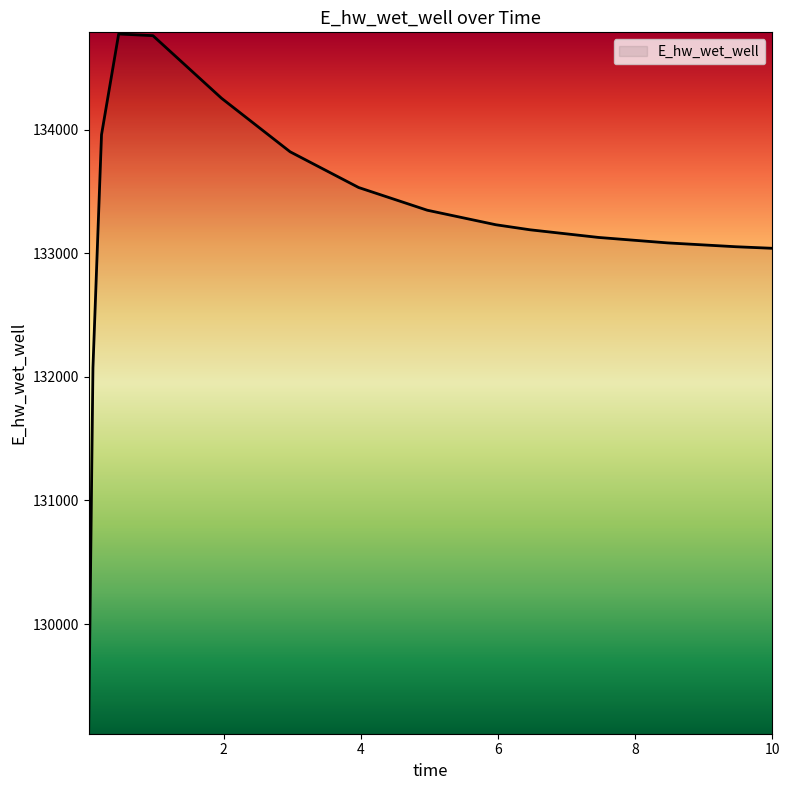

What is the maximum value shown in the chart?

134775.4